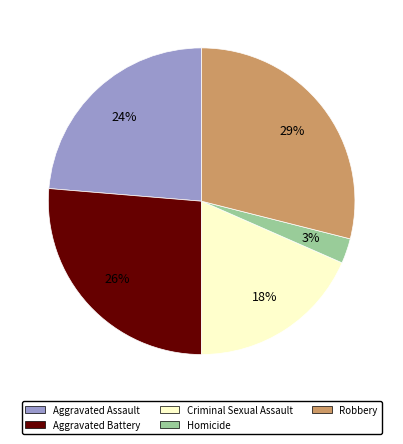

Which has a higher value, Aggravated Assault or Homicide?

Aggravated Assault